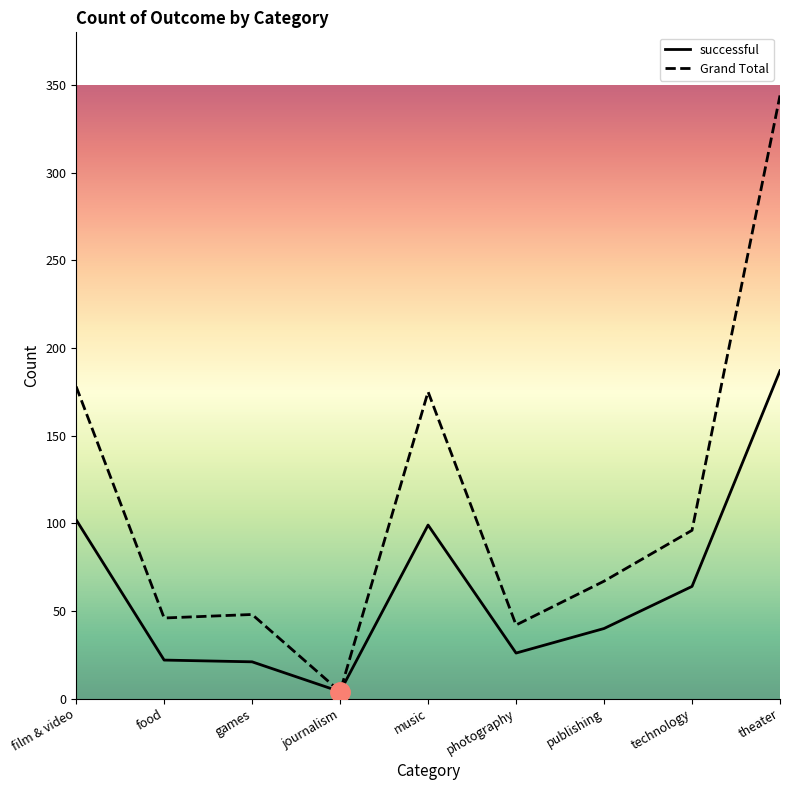

Rank the series by their maximum value, from lowest to highest.

successful, Grand Total